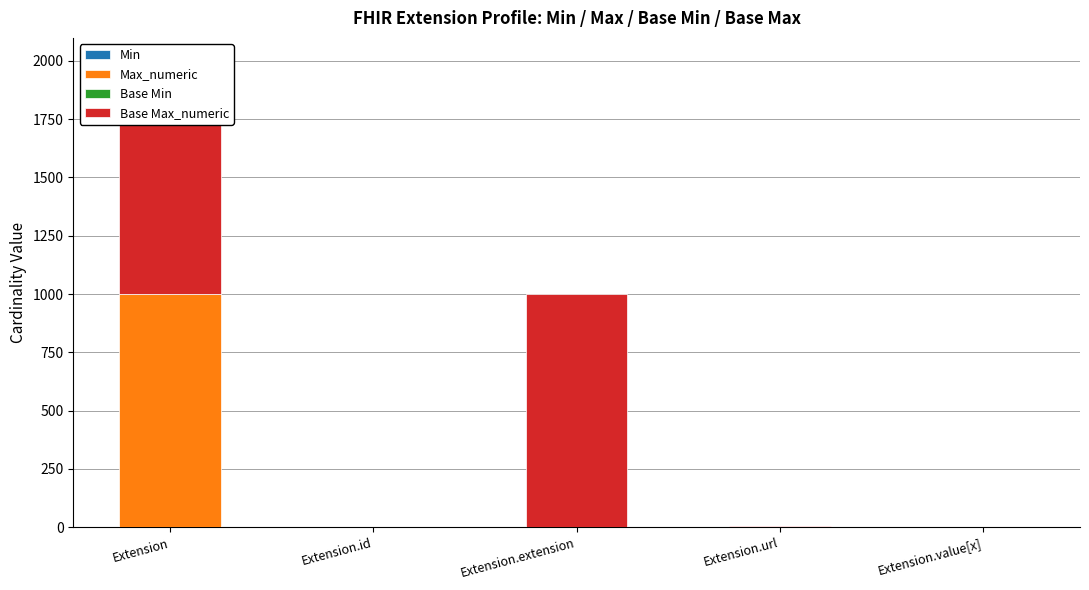

Is it true that Base Min equals 0 at Extension.extension?

True